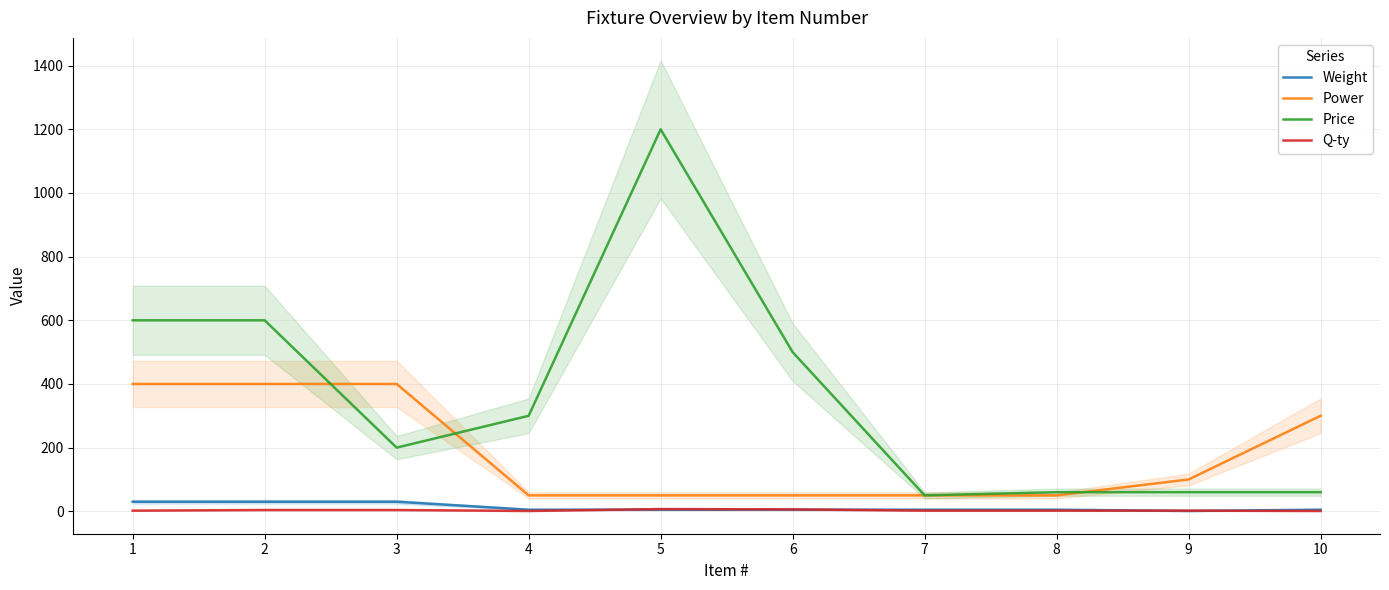

List the series in order of their peak value, lowest first.

Q-ty, Weight, Power, Price